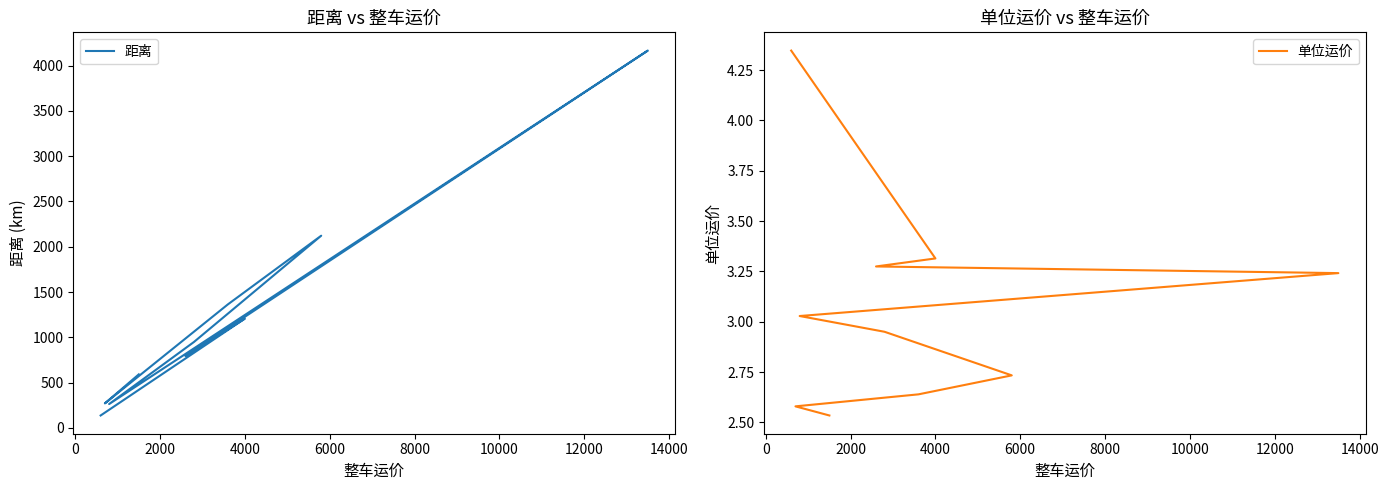

True or false: 单位运价 has a value of 2.2 at 4000.

False